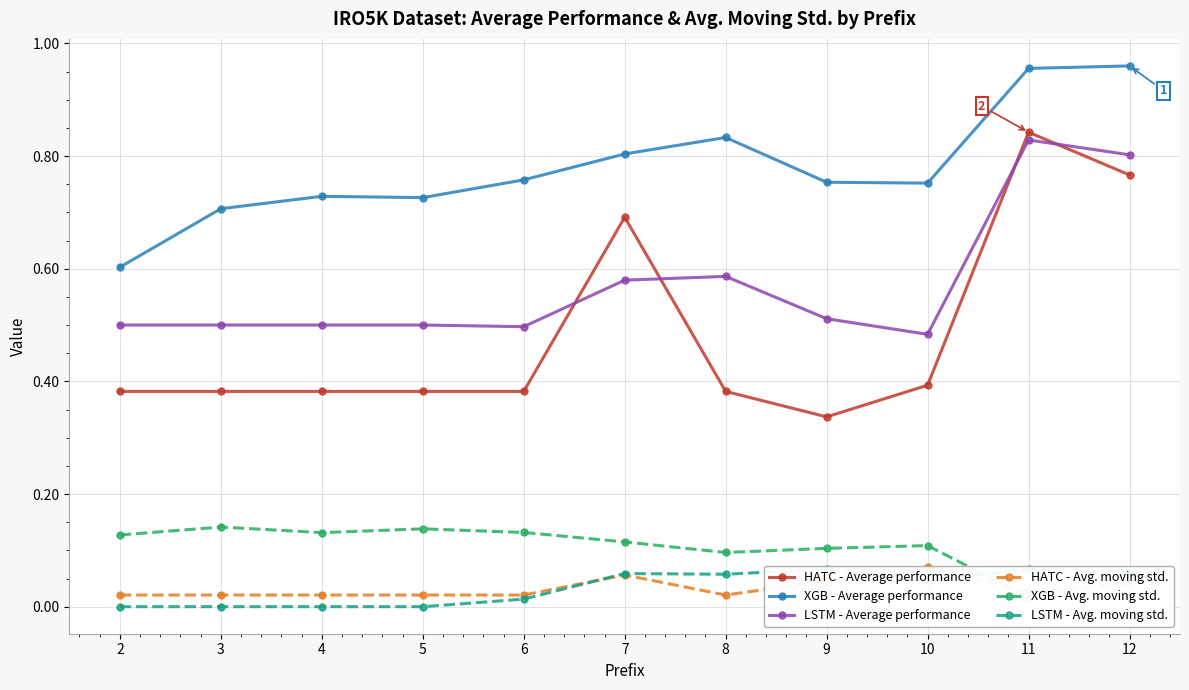

How many XGB - Avg. moving std. values are between 0 and 1?

11